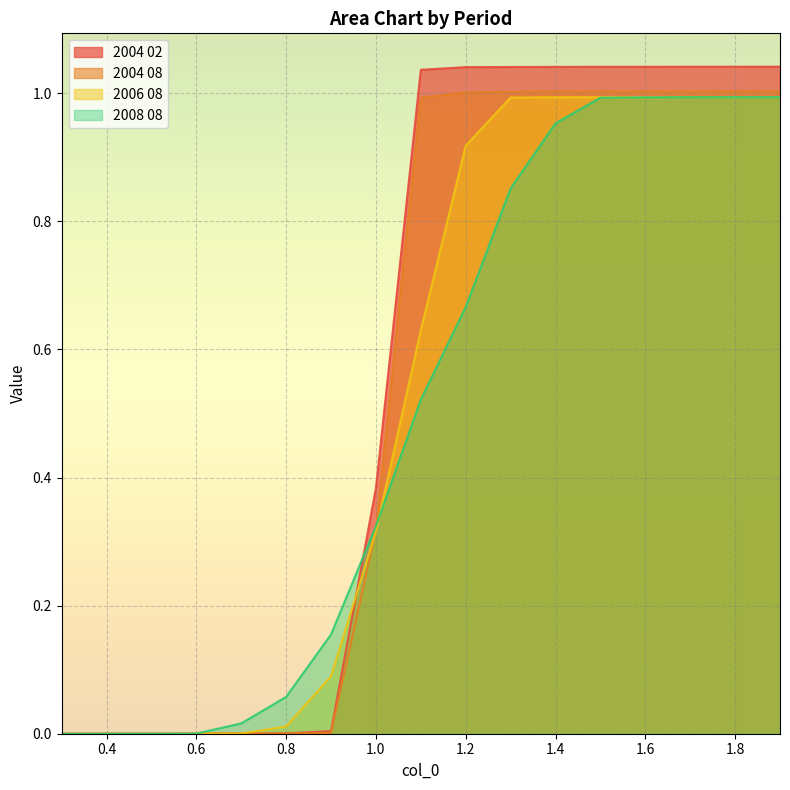

What is the sum of all 2004 02 values?

9.8